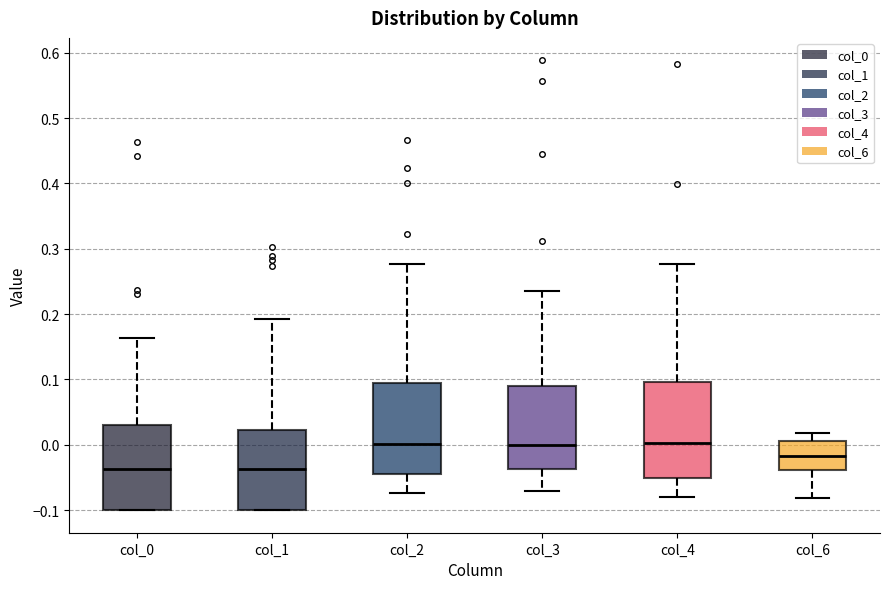

Reading left to right, transcribe this box plot: for each box, give where its median line is, the range the box spans, and where its two whiskers end, as read against the y-axis. The values are not printed on the chart, so give them approximately, as read against the axis.

col_0: median -0.04, box -0.10 to 0.03, whiskers -0.10 to 0.16
col_1: median -0.04, box -0.10 to 0.02, whiskers -0.10 to 0.19
col_2: median 0.00, box -0.04 to 0.09, whiskers -0.07 to 0.28
col_3: median 0.00, box -0.04 to 0.09, whiskers -0.07 to 0.24
col_4: median 0.00, box -0.05 to 0.10, whiskers -0.08 to 0.28
col_6: median -0.02, box -0.04 to 0.01, whiskers -0.08 to 0.02